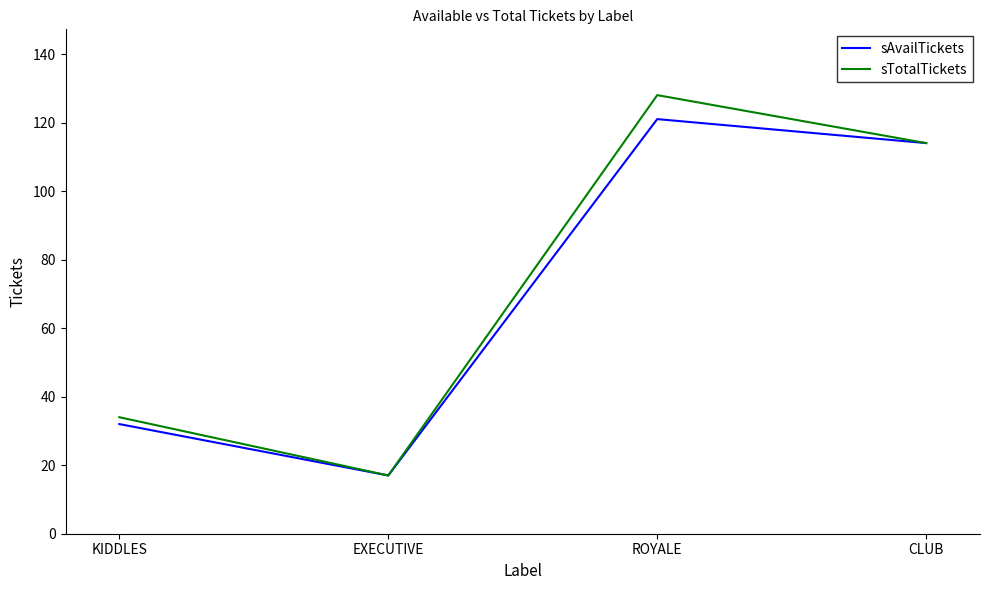

What position from the left is EXECUTIVE?

2